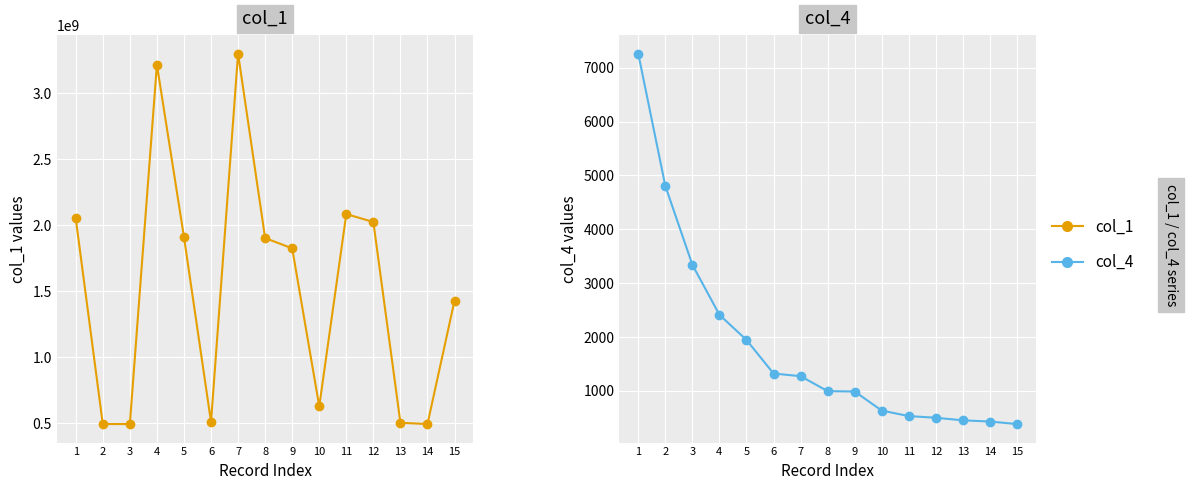

What is the sum of the col_1 values at 2 and 8?

2397300413